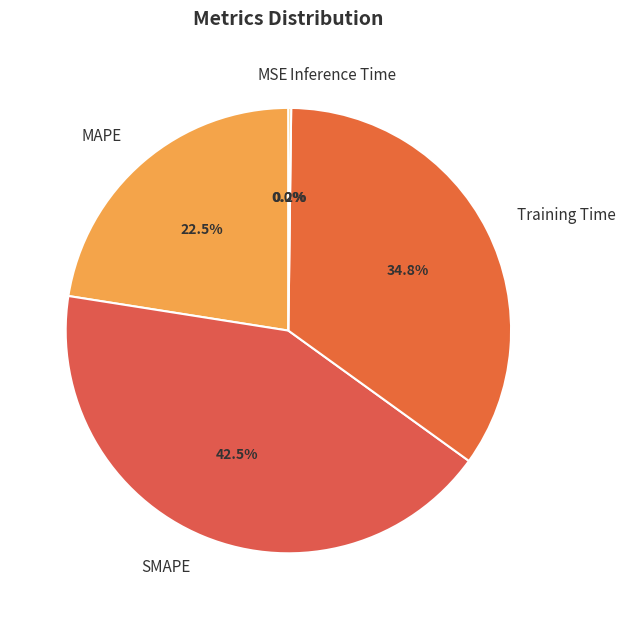

What is the total percentage of MAPE and Training Time?

57.3%